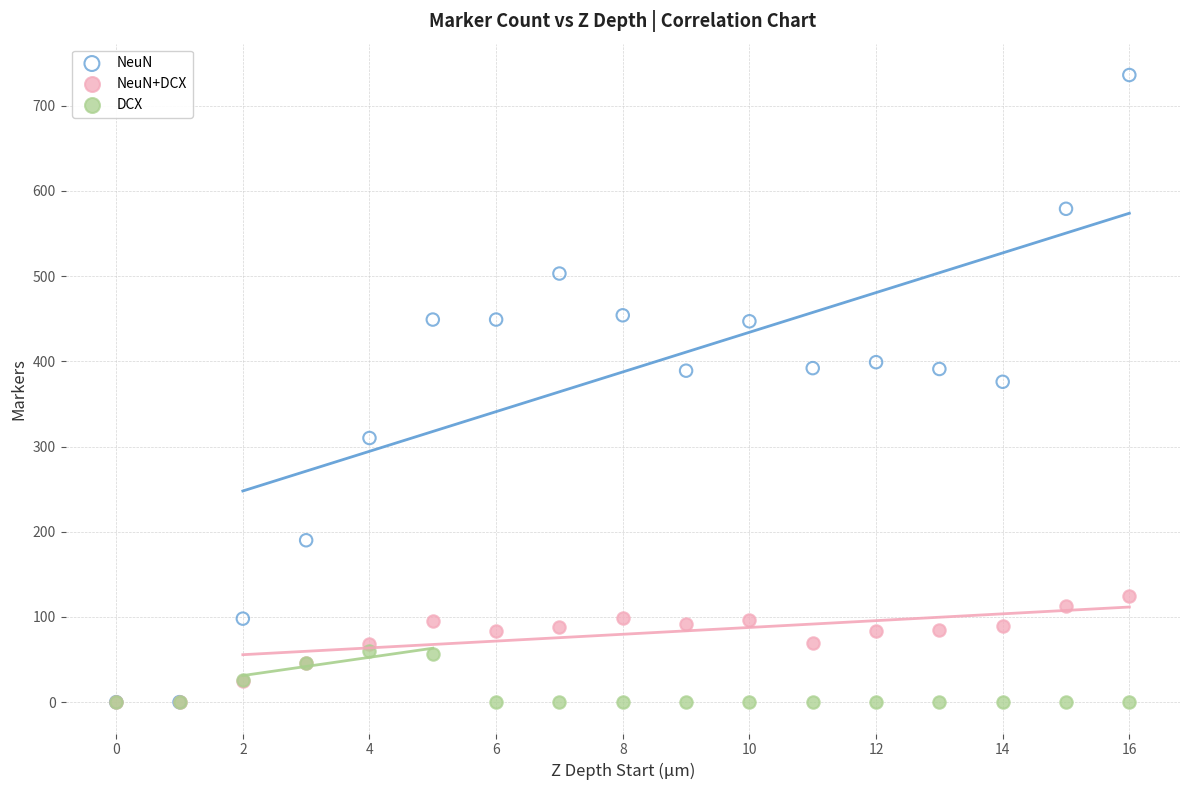

Which series reaches the maximum Y coordinate?

NeuN